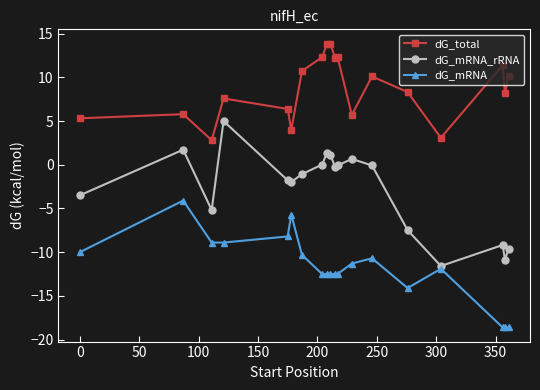

What is the minimum value for dG_mRNA?

-18.6